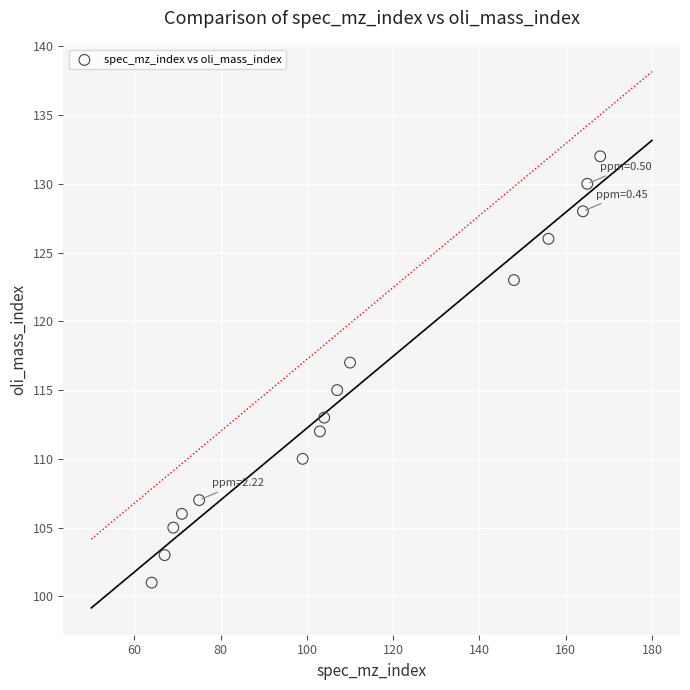

What is the range of Y values (max minus min)?

31